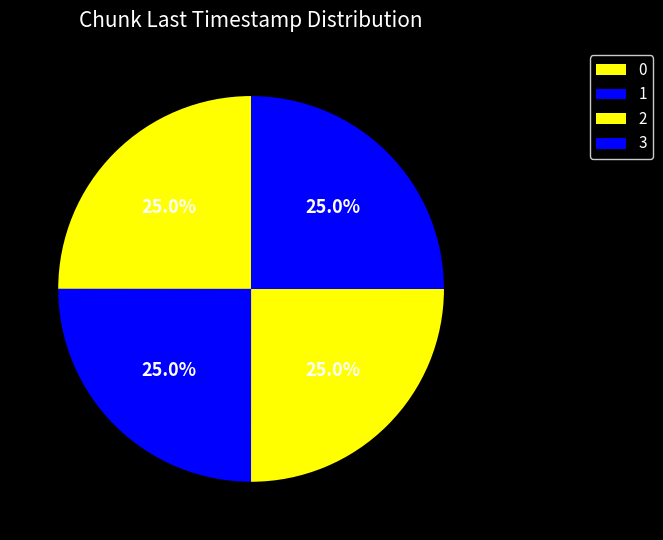

Does any single category account for the majority?

No